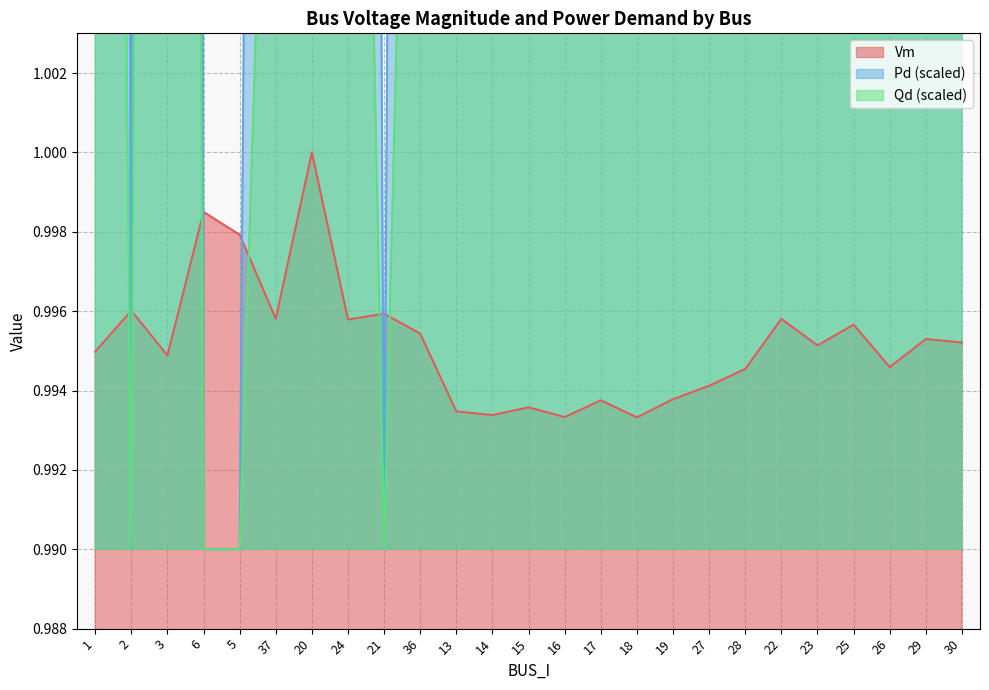

Rank the series at 13 from highest to lowest value.

Pd, Qd, Vm